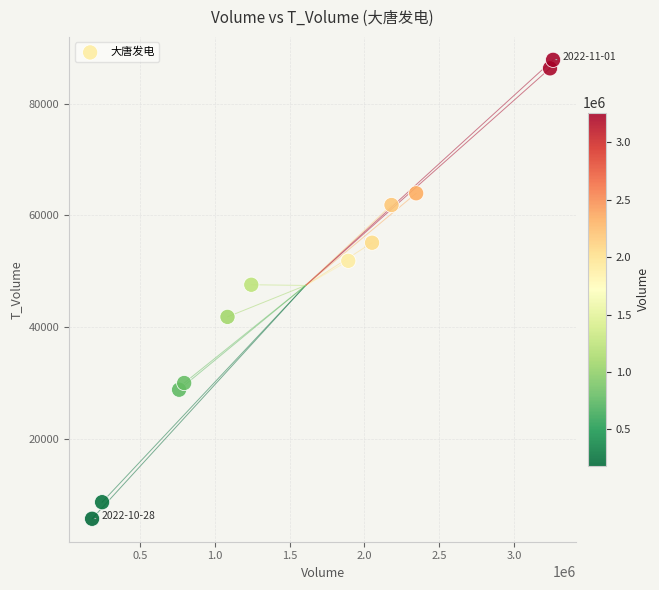

What is the range of X values (max minus min)?

3078323